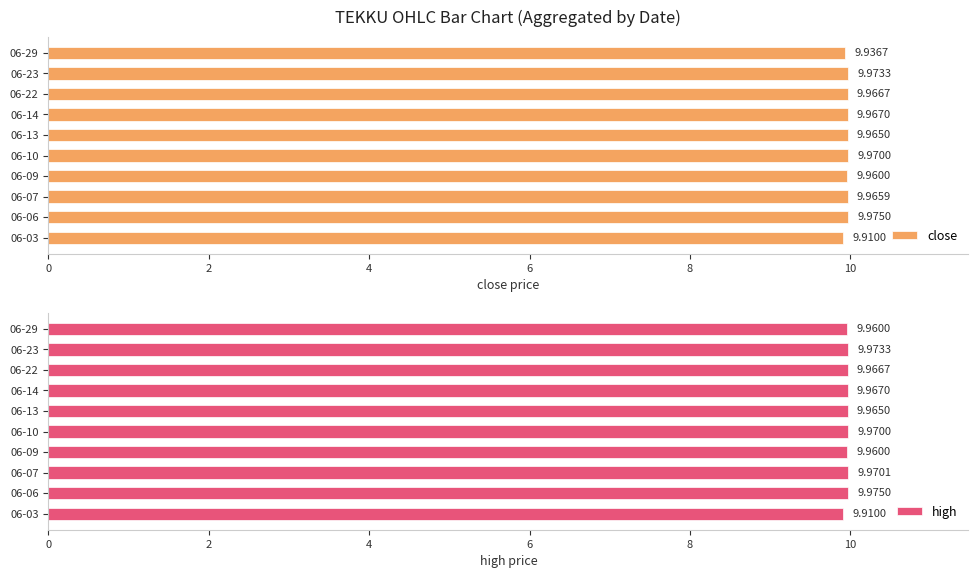

What is the average value of the close series?

10.0